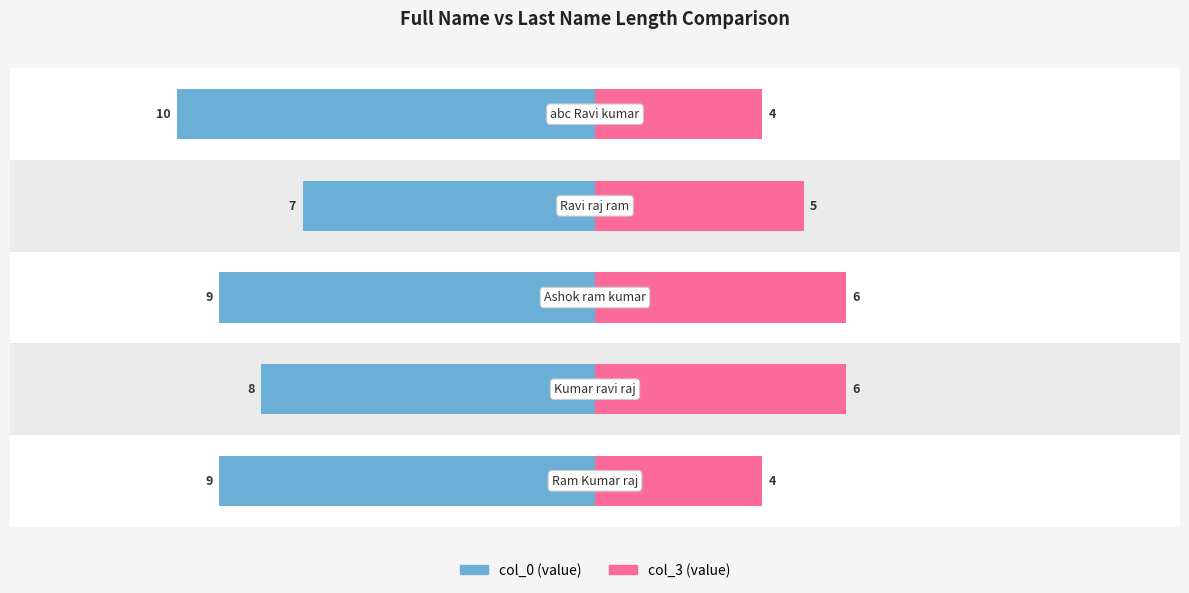

The col_3 series shows 2 at 1. True or false?

False